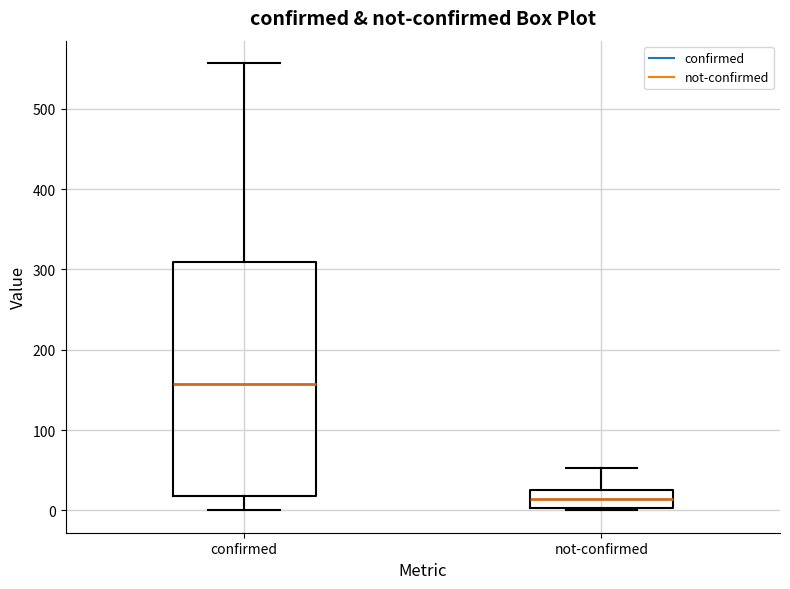

Where does the upper whisker of the box for not-confirmed end on the y-axis? The values are not printed on the chart, so give them approximately, as read against the axis.

50